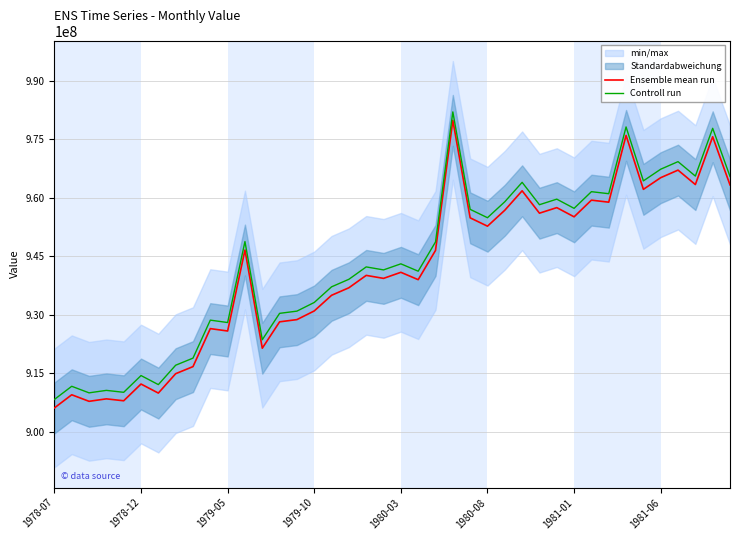

Which series has the largest range (max minus min)?

Ensemble mean run